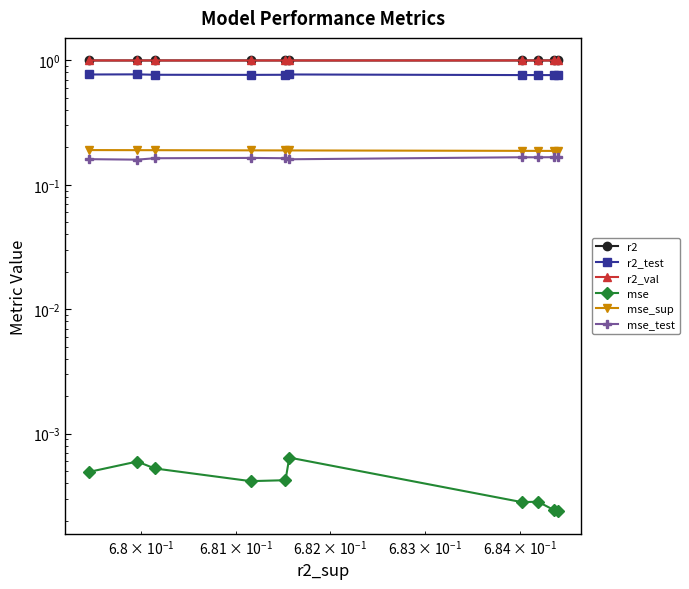

What are all the series names shown in the legend?

r2, r2_test, r2_val, mse, mse_sup, mse_test